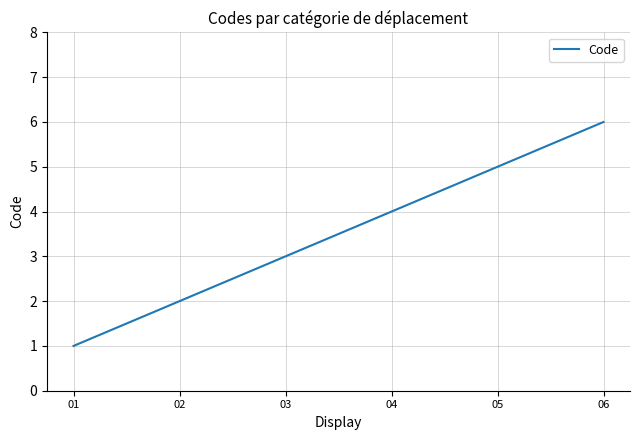

The chart shows a value of 2 at 02. True or false?

True